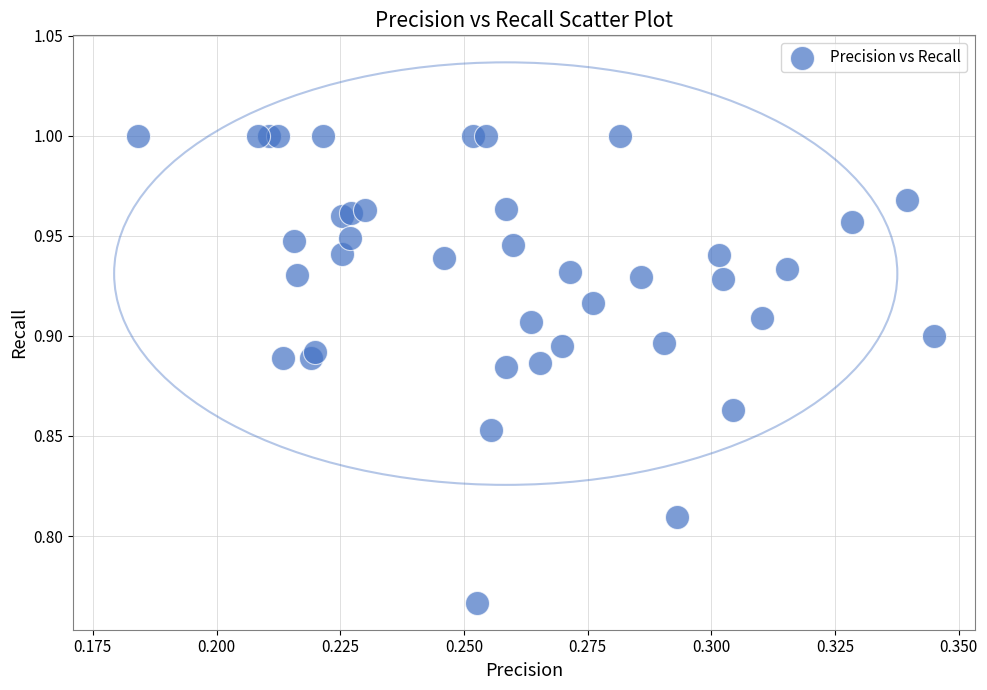

How many points are shown in the scatter plot?

40